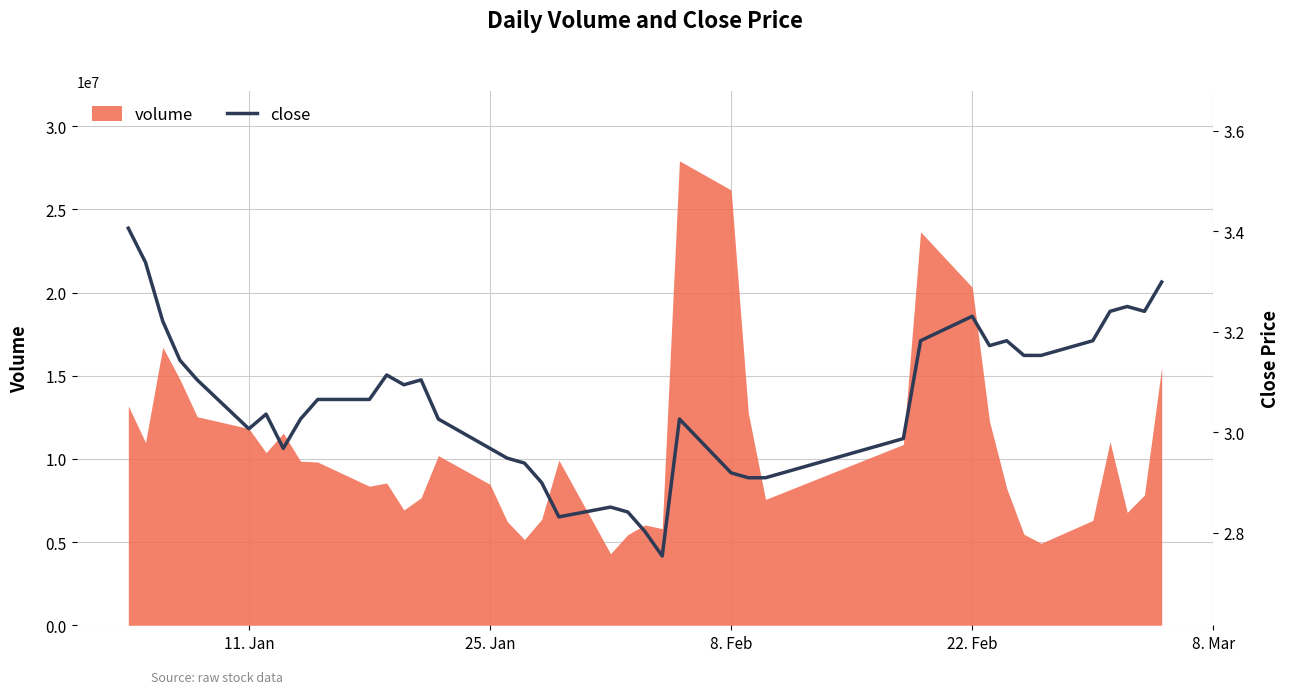

What is the maximum value for volume?

27926077